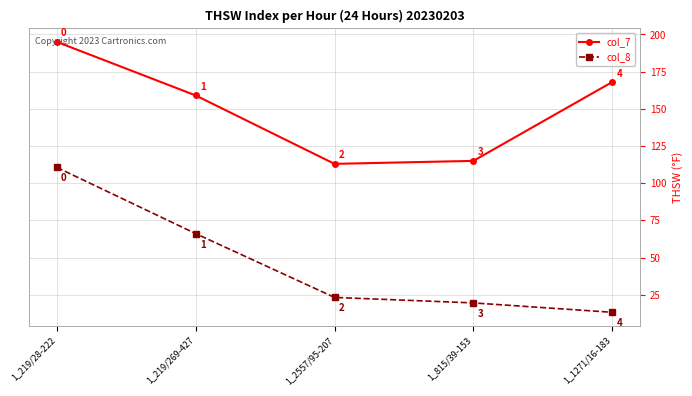

The value of col_7 at 1_815/39-153 is 115.0. True or false?

True